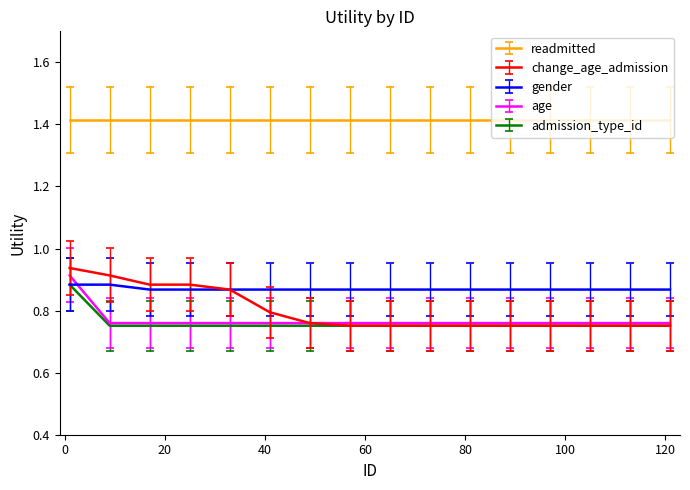

Which series has the largest total across all categories?

readmitted